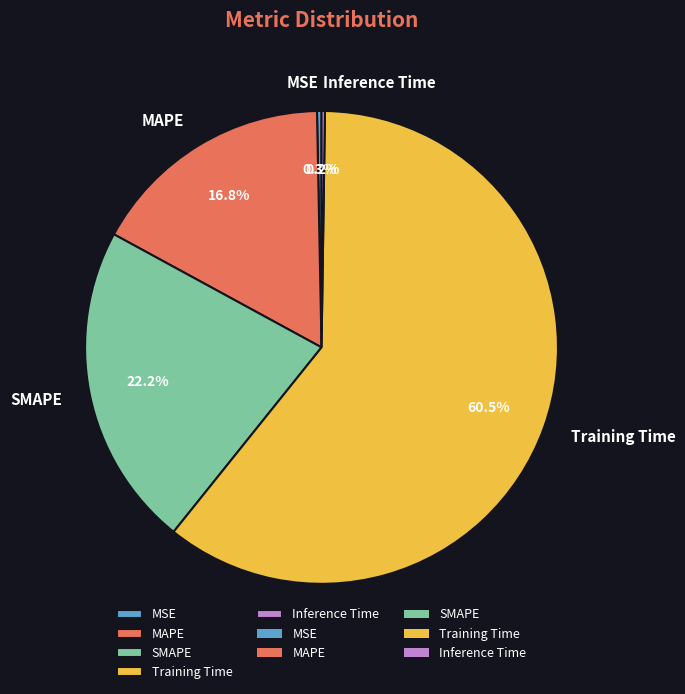

Is there a majority slice in this chart?

Yes